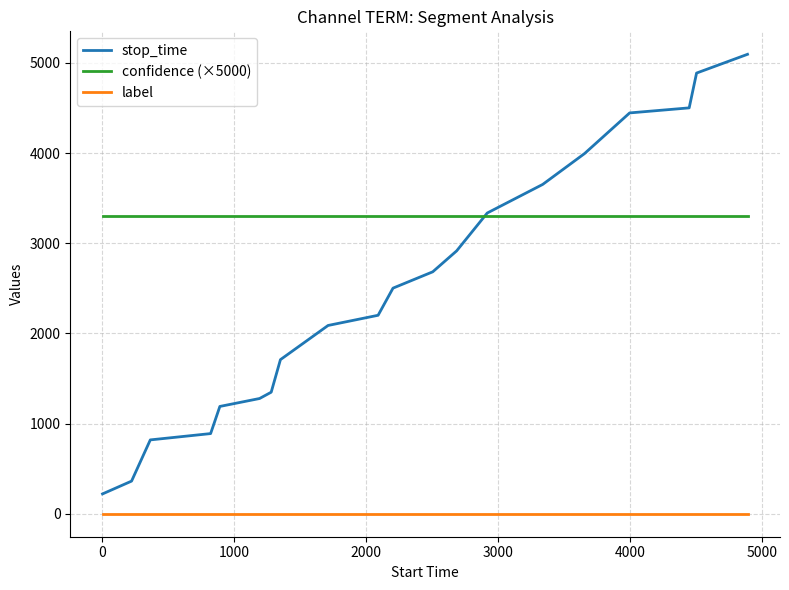

True or false: label and stop_time intersect in this chart.

False